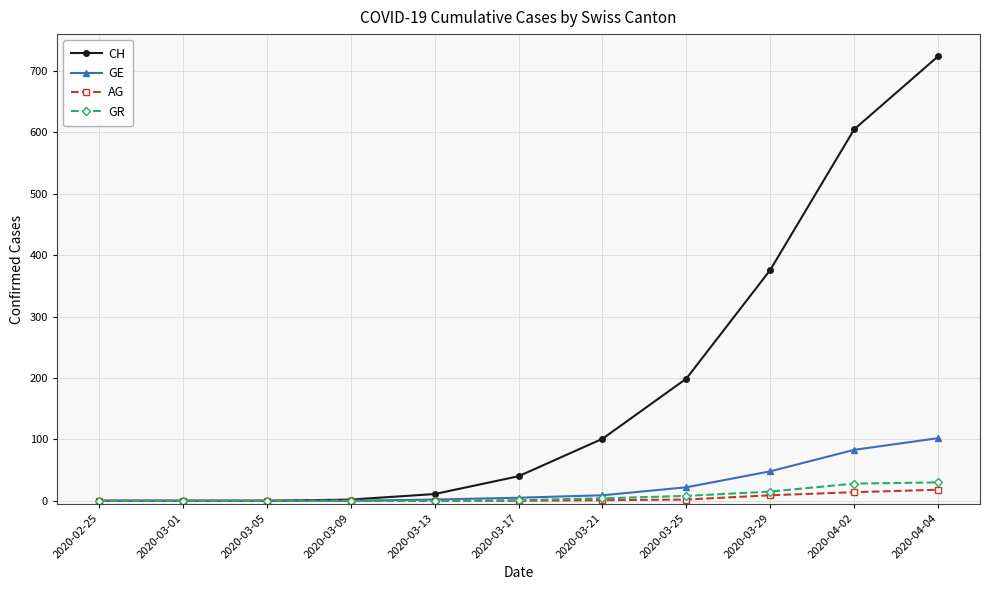

At which label does CH reach its peak?

2020-04-04